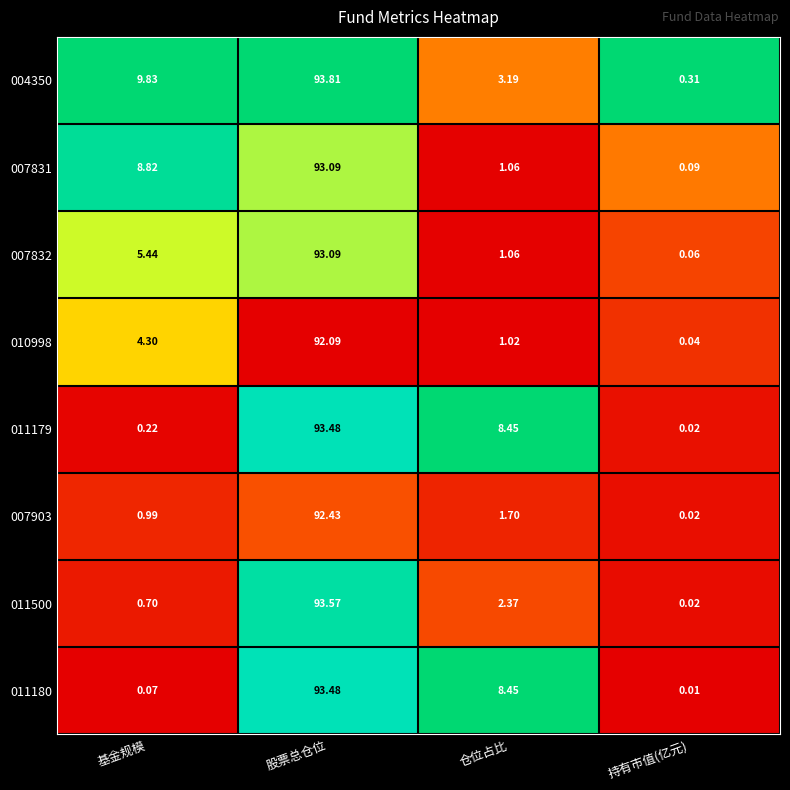

Which series has the widest spread of values?

011500